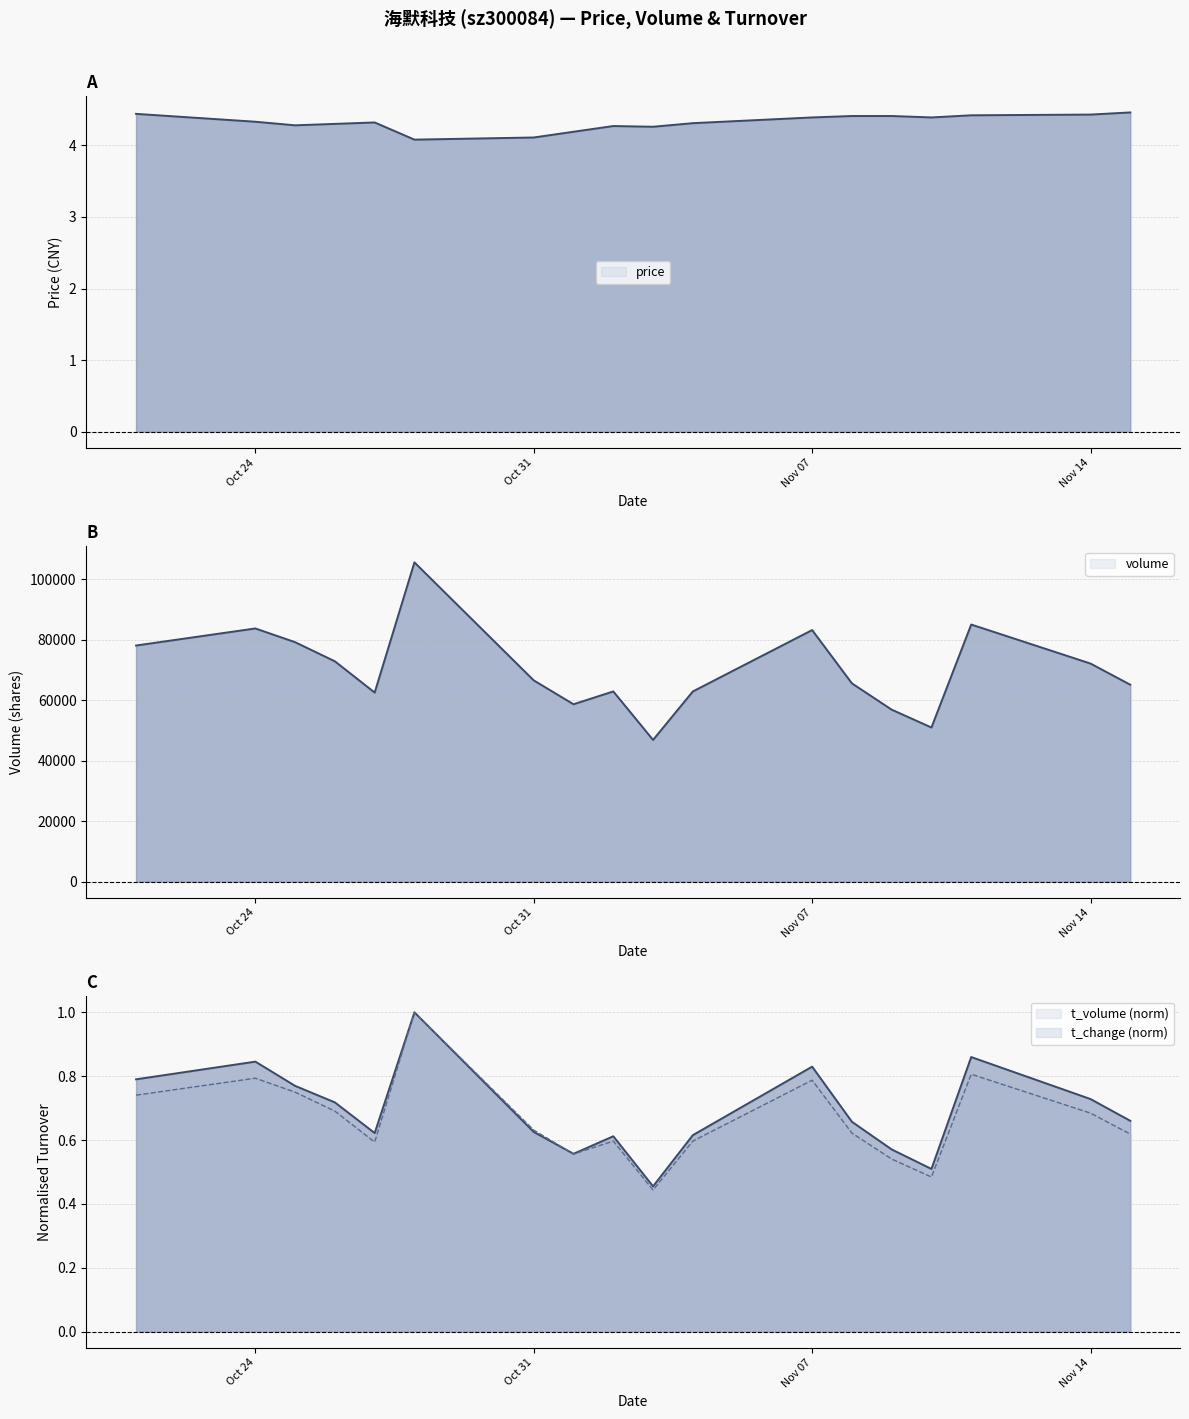

At which label does volume reach its minimum?

2022-11-03